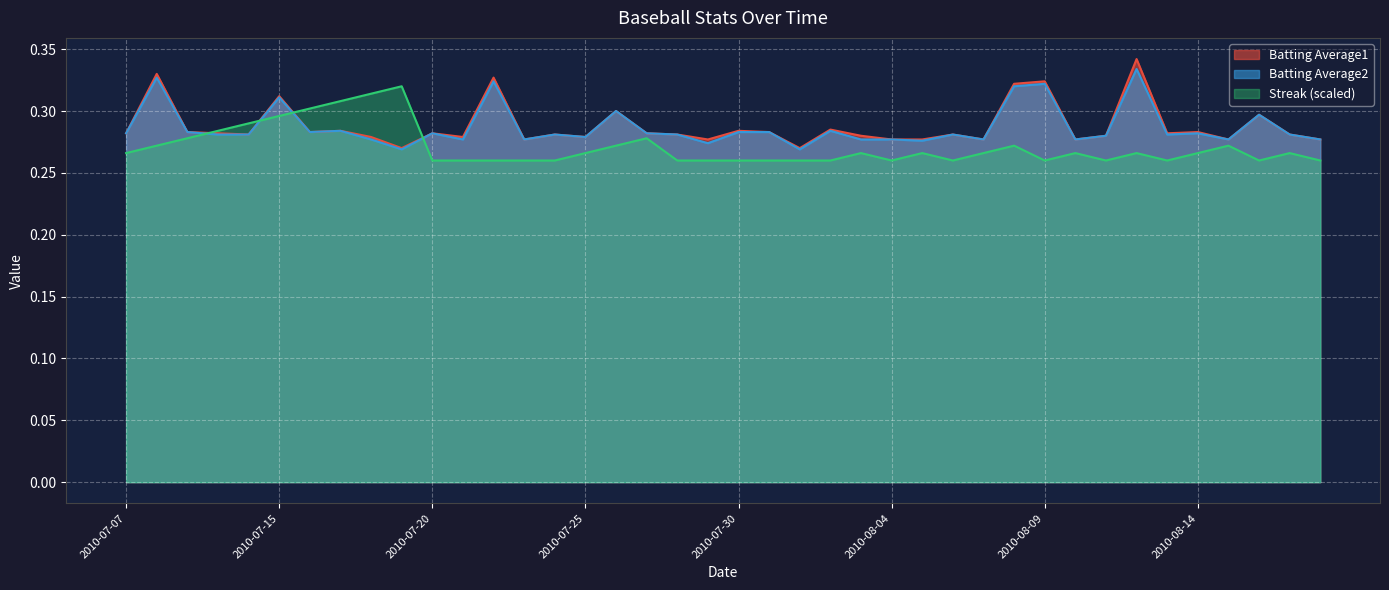

What is the value of the Batting Average2 point at the 15th from the left?

0.3